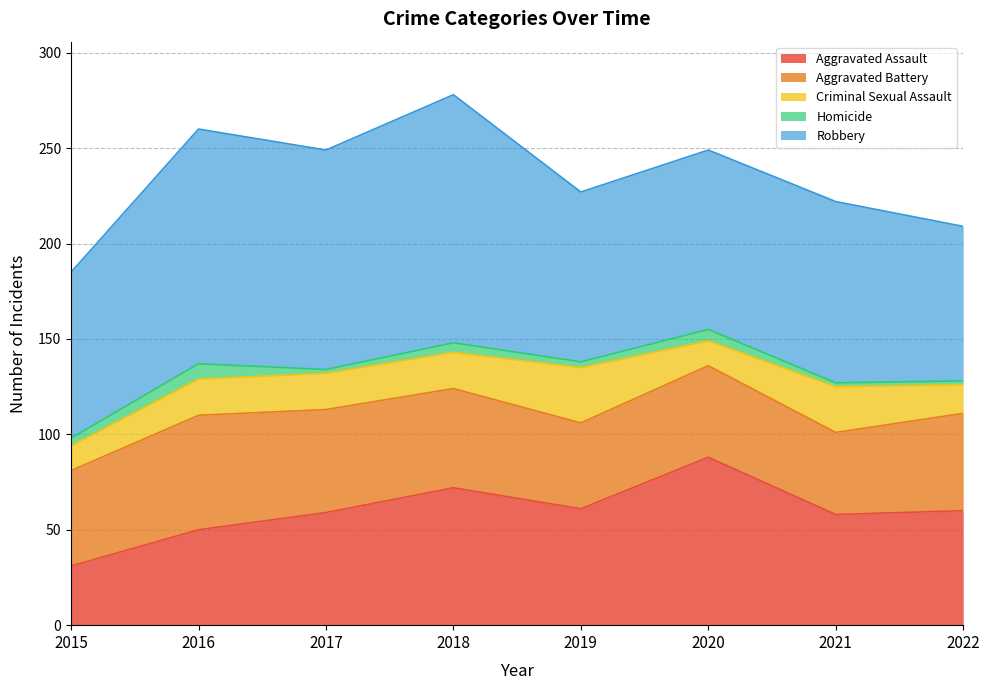

Where is the first local maximum for Robbery?

2016